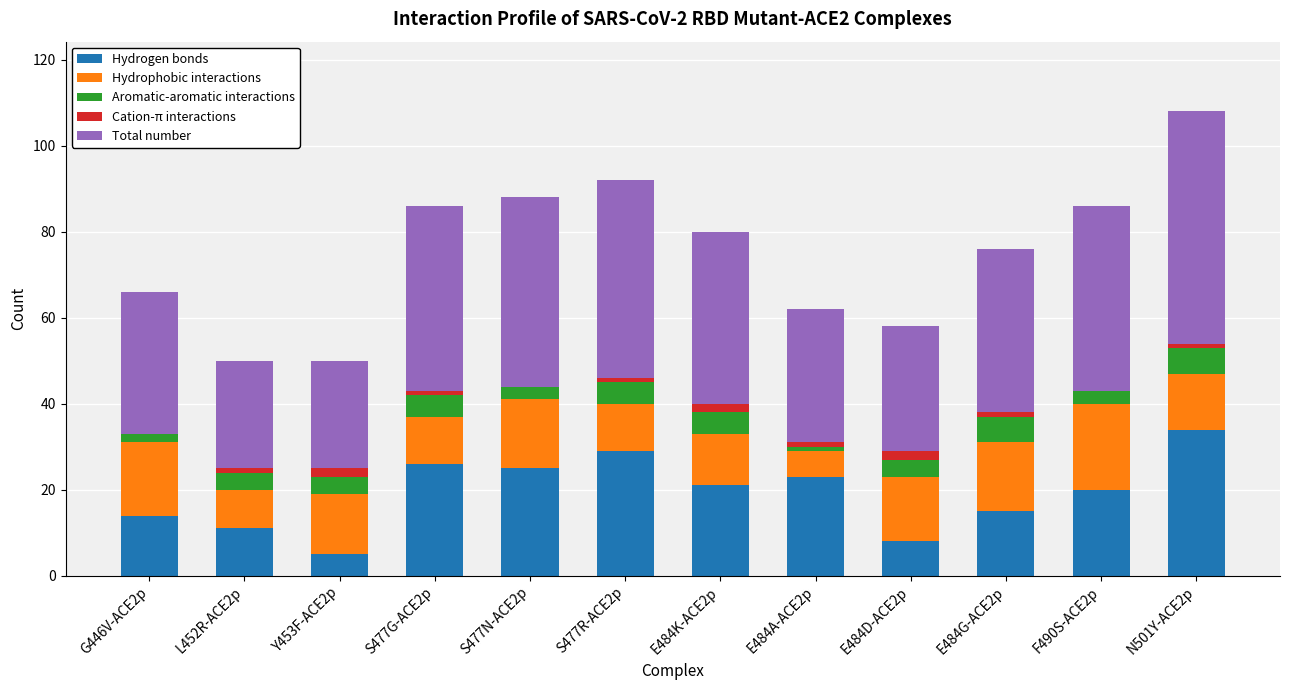

The value of Hydrogen bonds at S477N-ACE2p is 11. True or false?

False